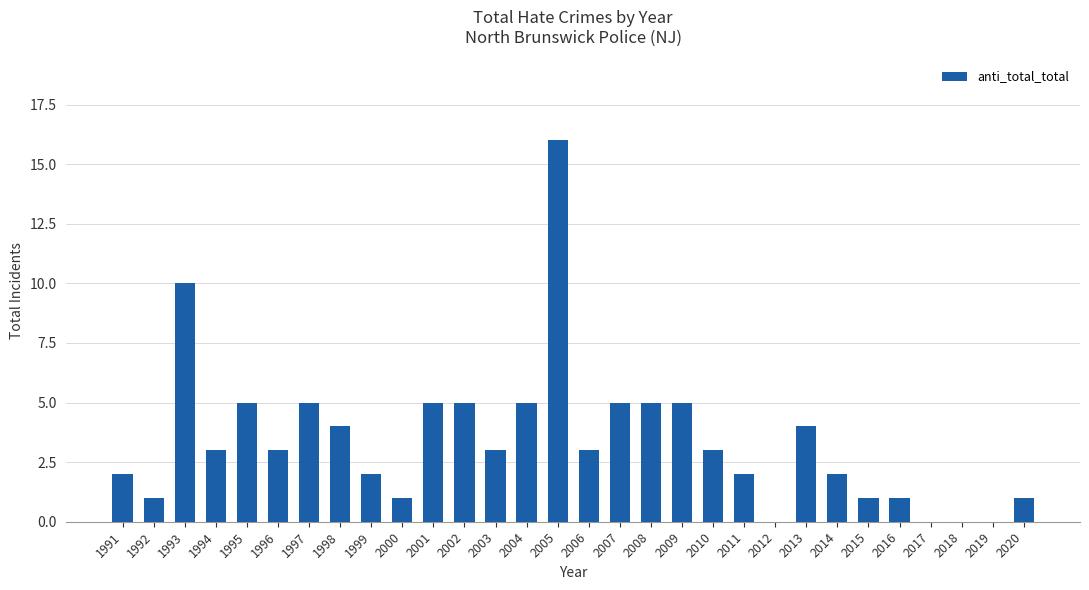

Is it true that the value at 2009 is 7?

False